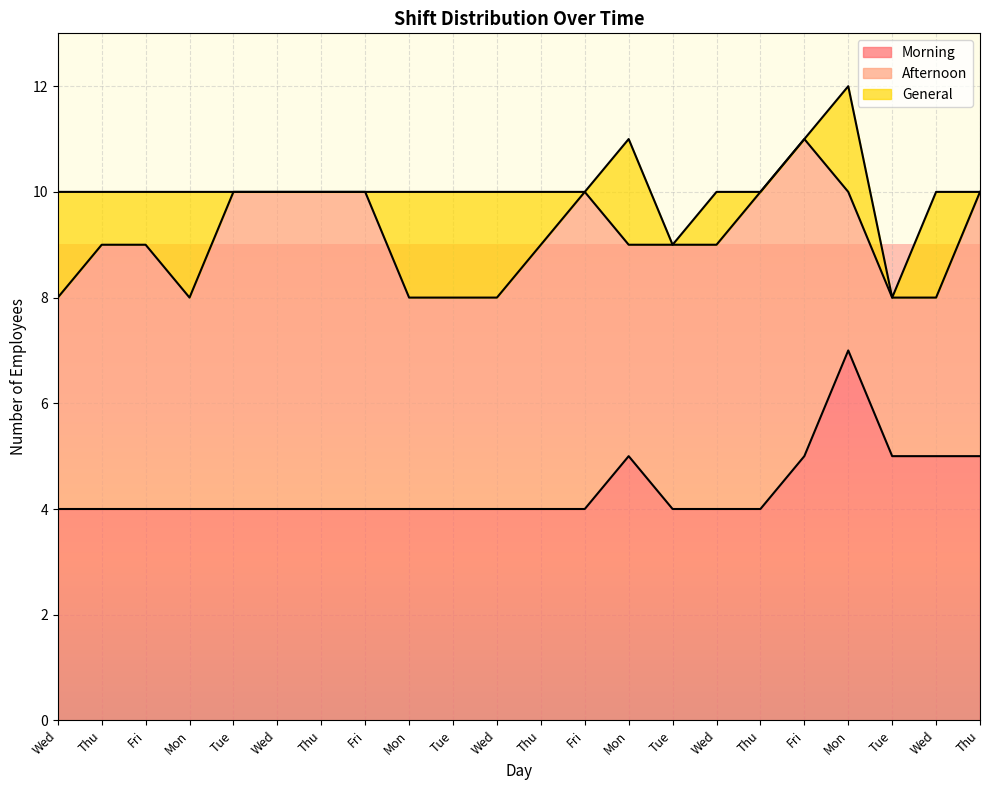

Rank the series by their maximum value, from lowest to highest.

General, Afternoon, Morning